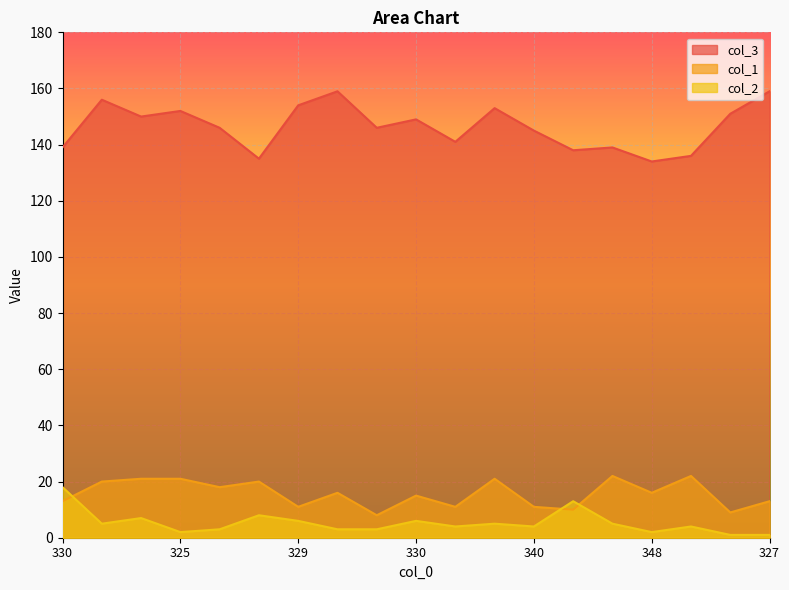

What is the label of the 19th point from the right?

330